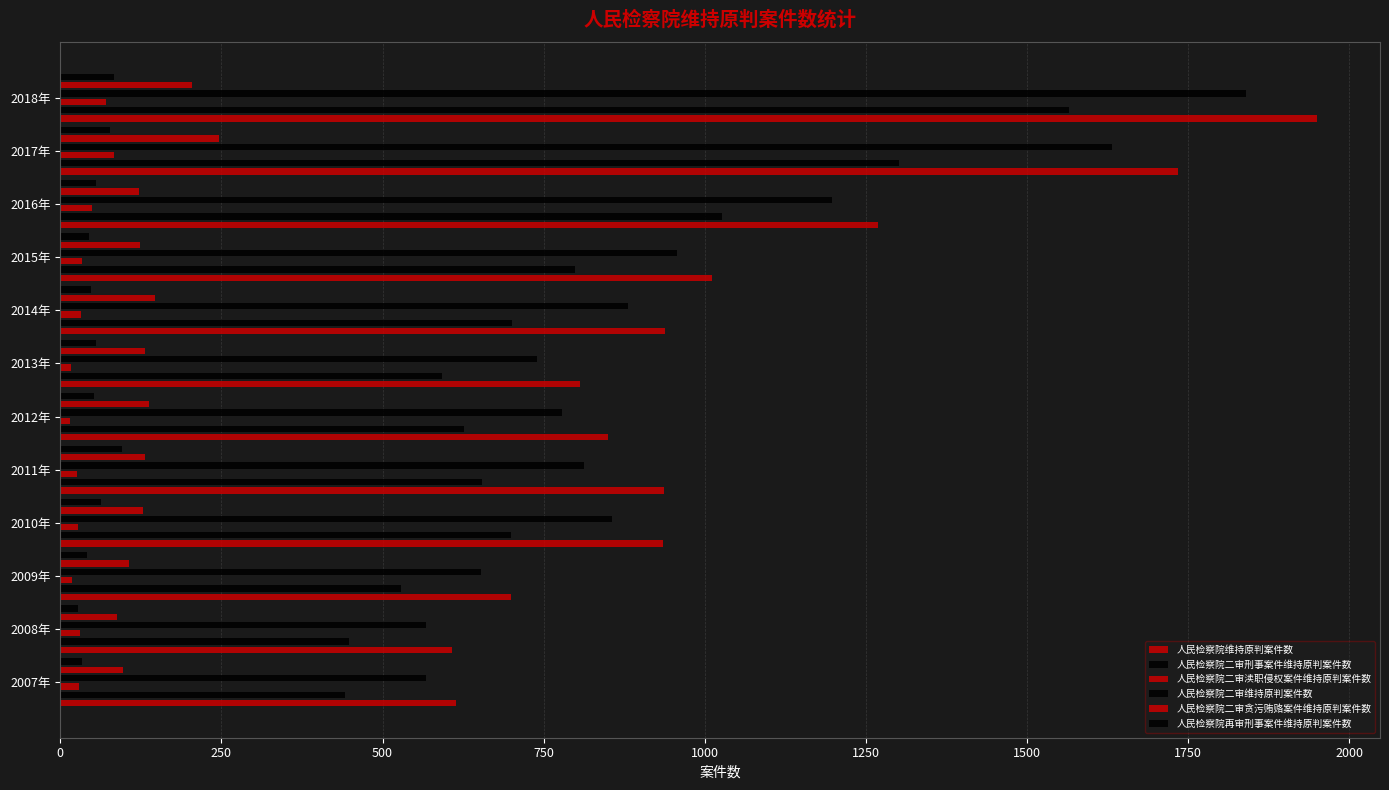

Does the chart contain stacked bars?

No